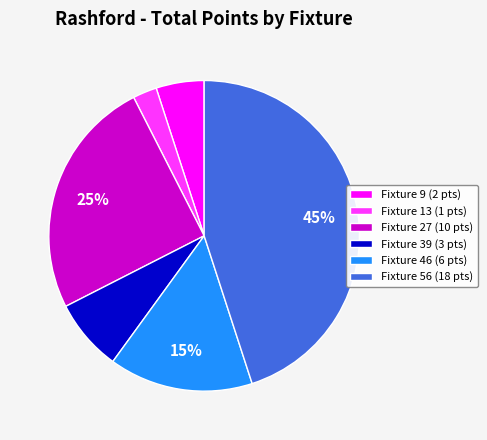

Which category has the biggest portion of the pie?

Fixture 56